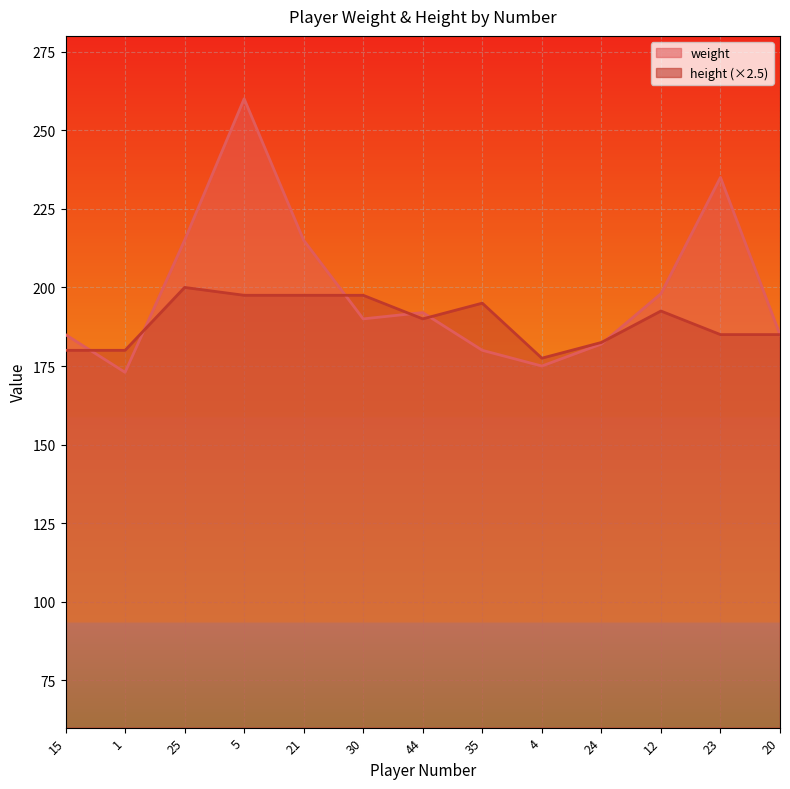

What is the approximate value of height at 35?

195.0